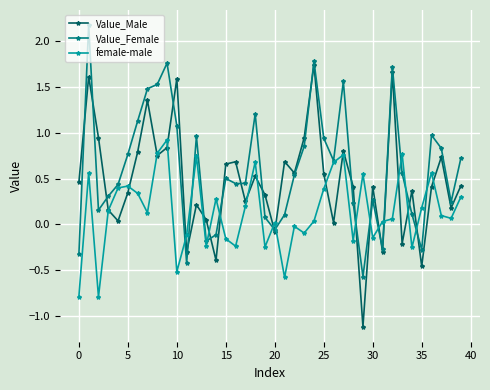

True or false: Value_Female has more than 0 points higher than both neighbors.

True